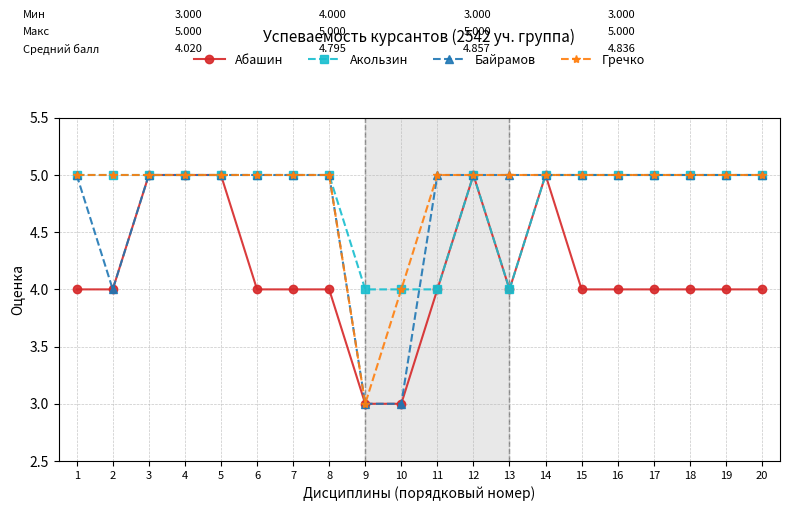

How many categories are shown in the chart?

20